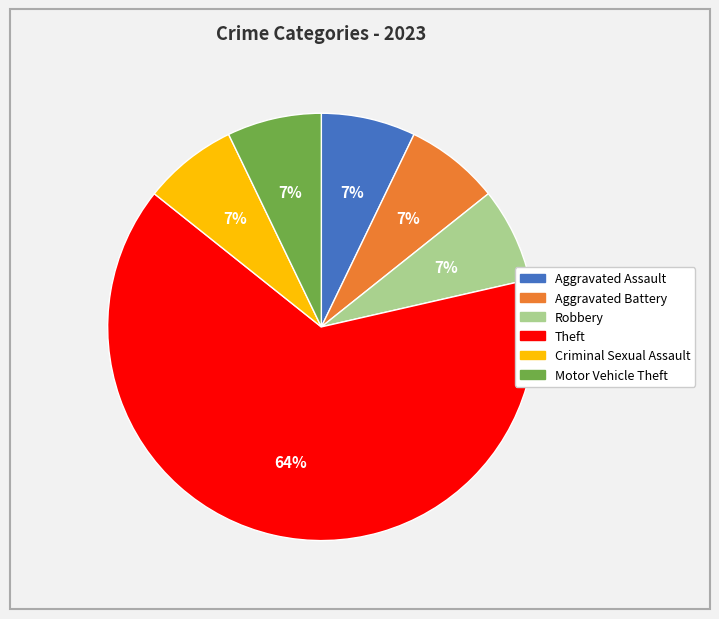

True or false: Criminal Sexual Assault accounts for 2% of the total.

False